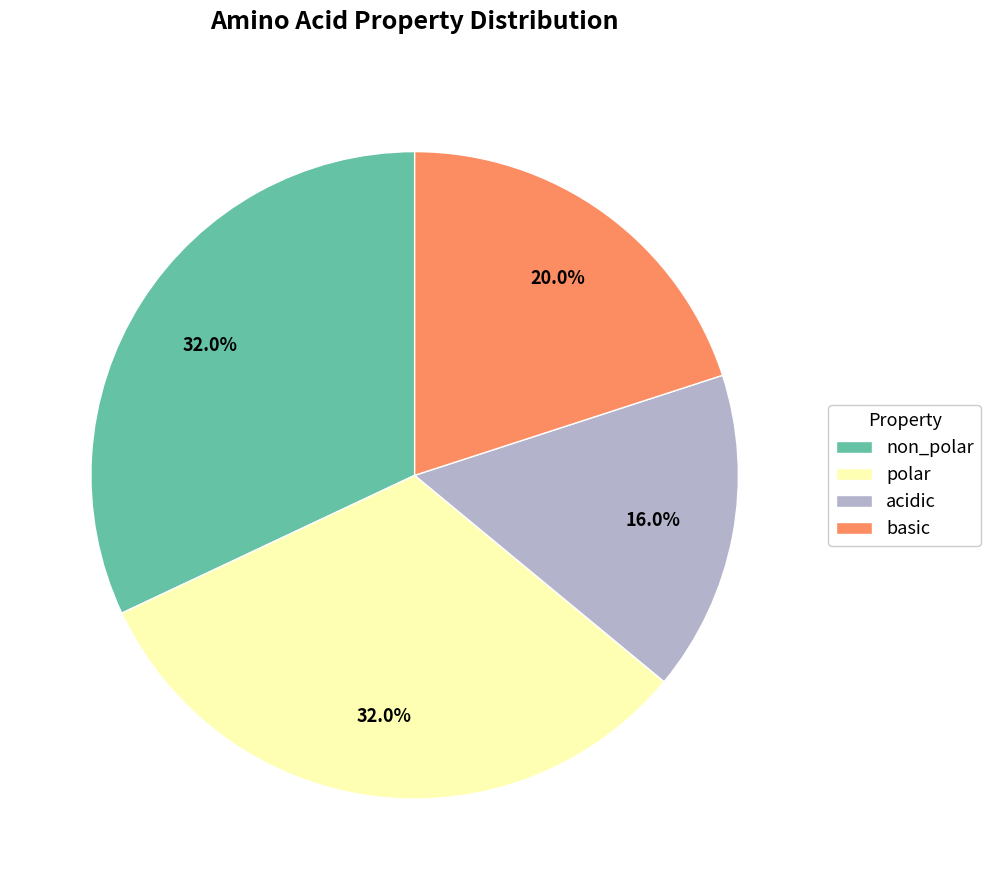

Which slice is the smallest?

acidic